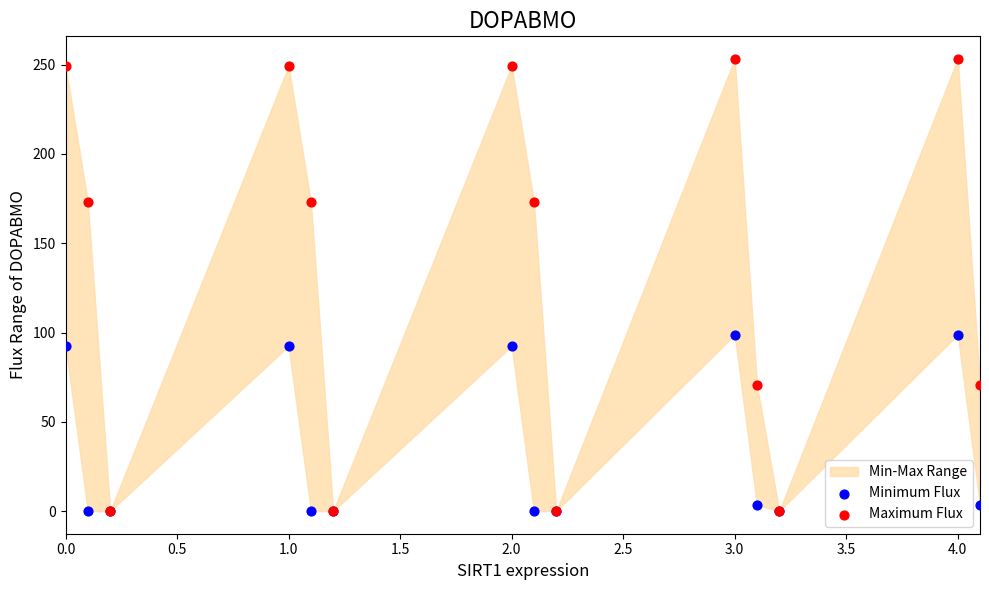

Which series has the widest spread of Y values?

Maximum Flux